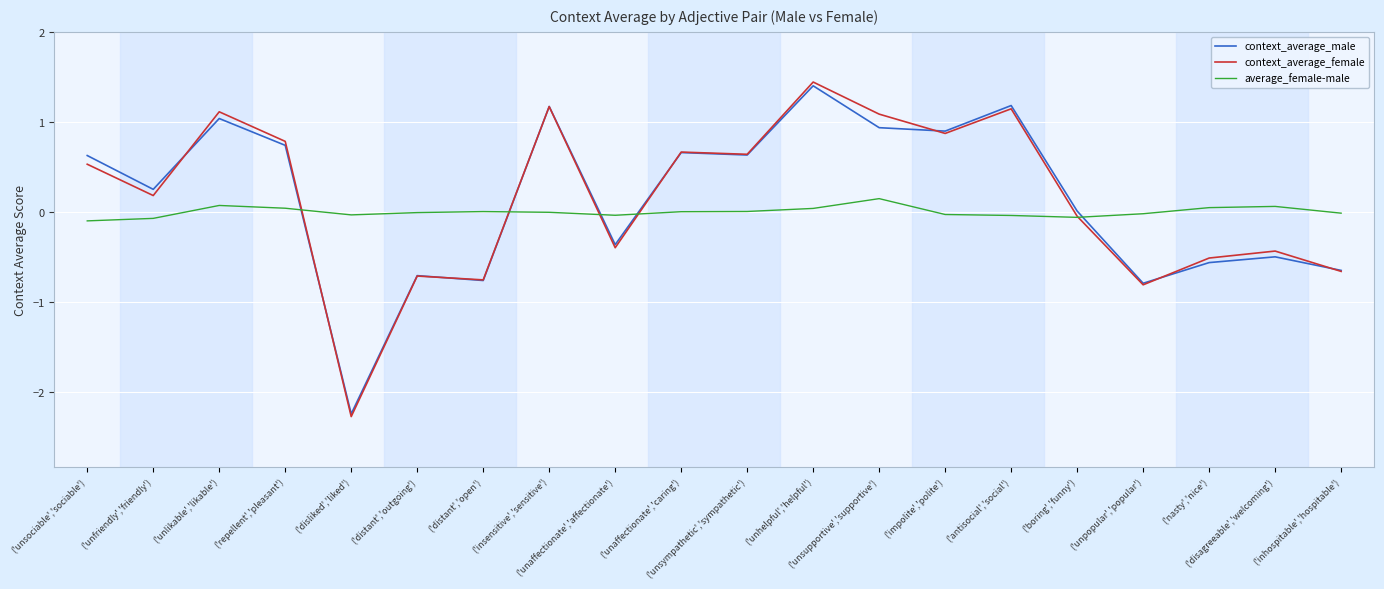

What is the smallest value displayed?

-2.3